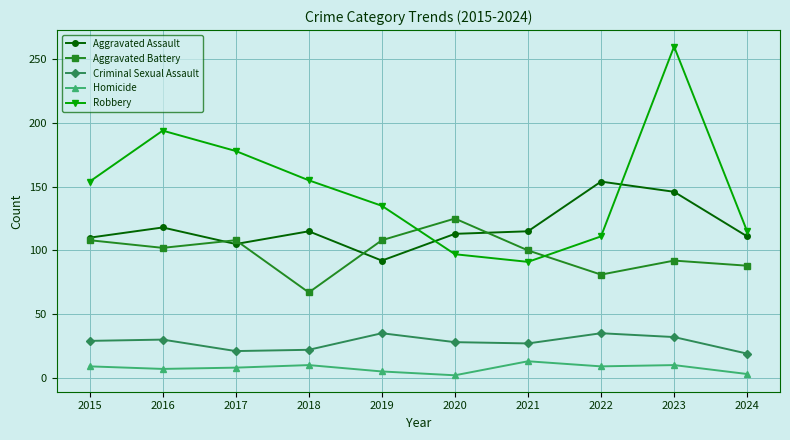

The value of Robbery at 2021 is 41. True or false?

False